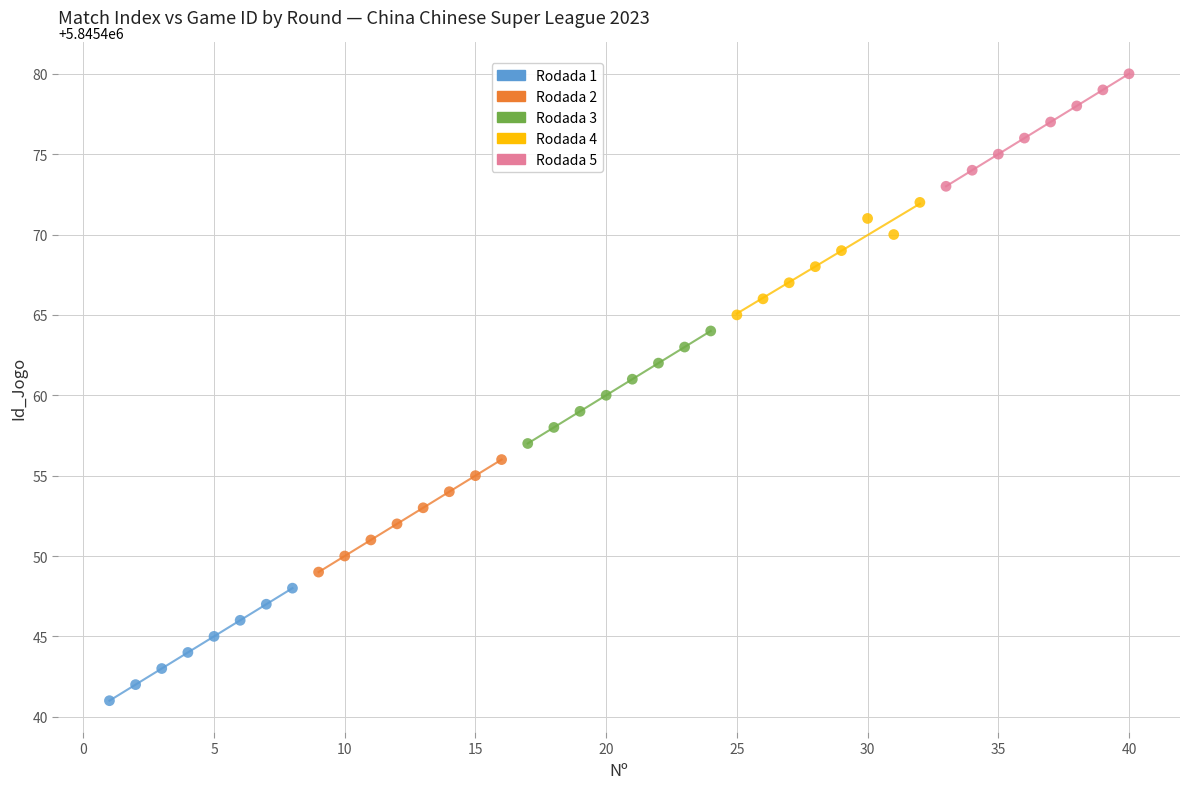

Which series contains the highest Y value?

Rodada 5